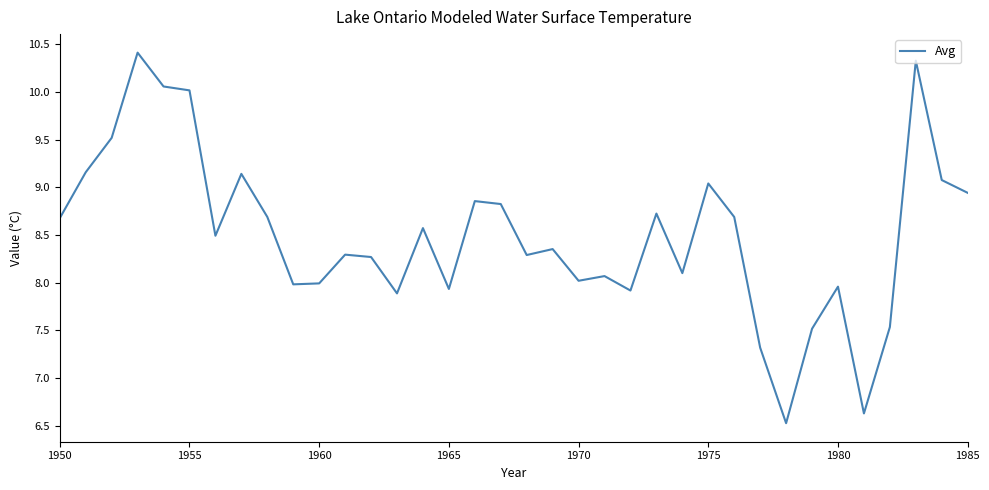

What is the difference between the maximum and minimum values?

3.9